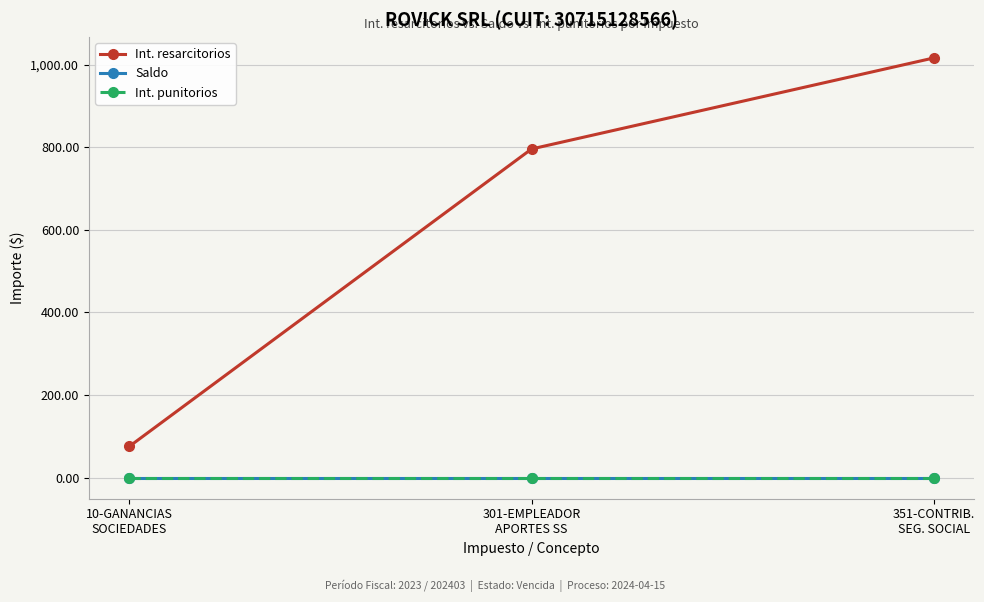

The value of Saldo at 10-GANANCIAS
SOCIEDADES is 0.0. True or false?

True